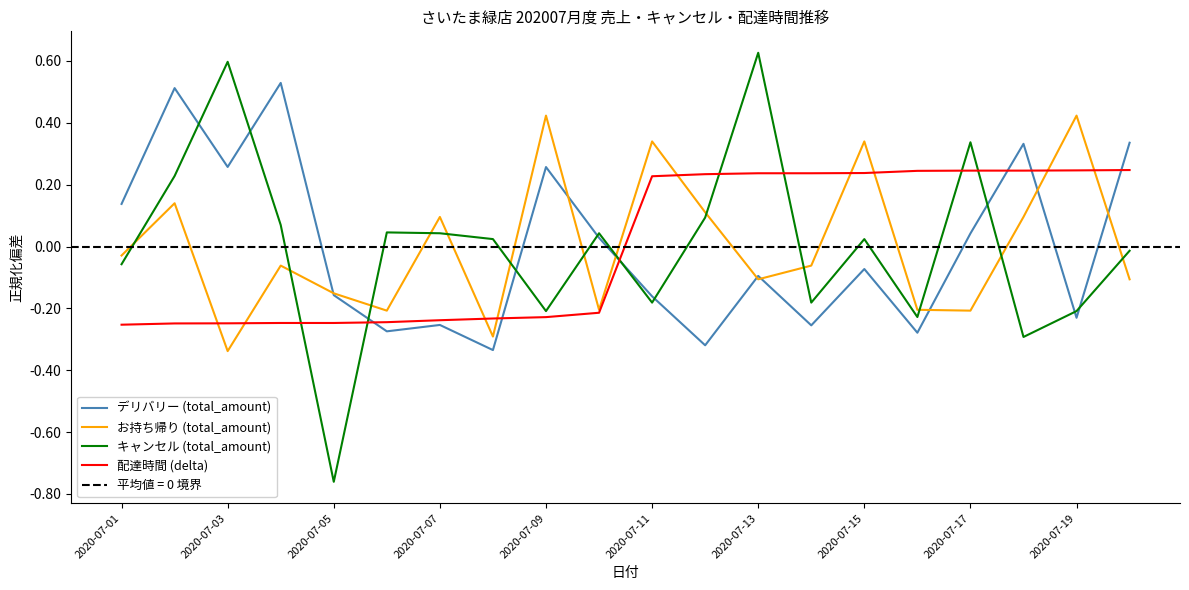

How many values in キャンセル (total_amount) are below zero?

9